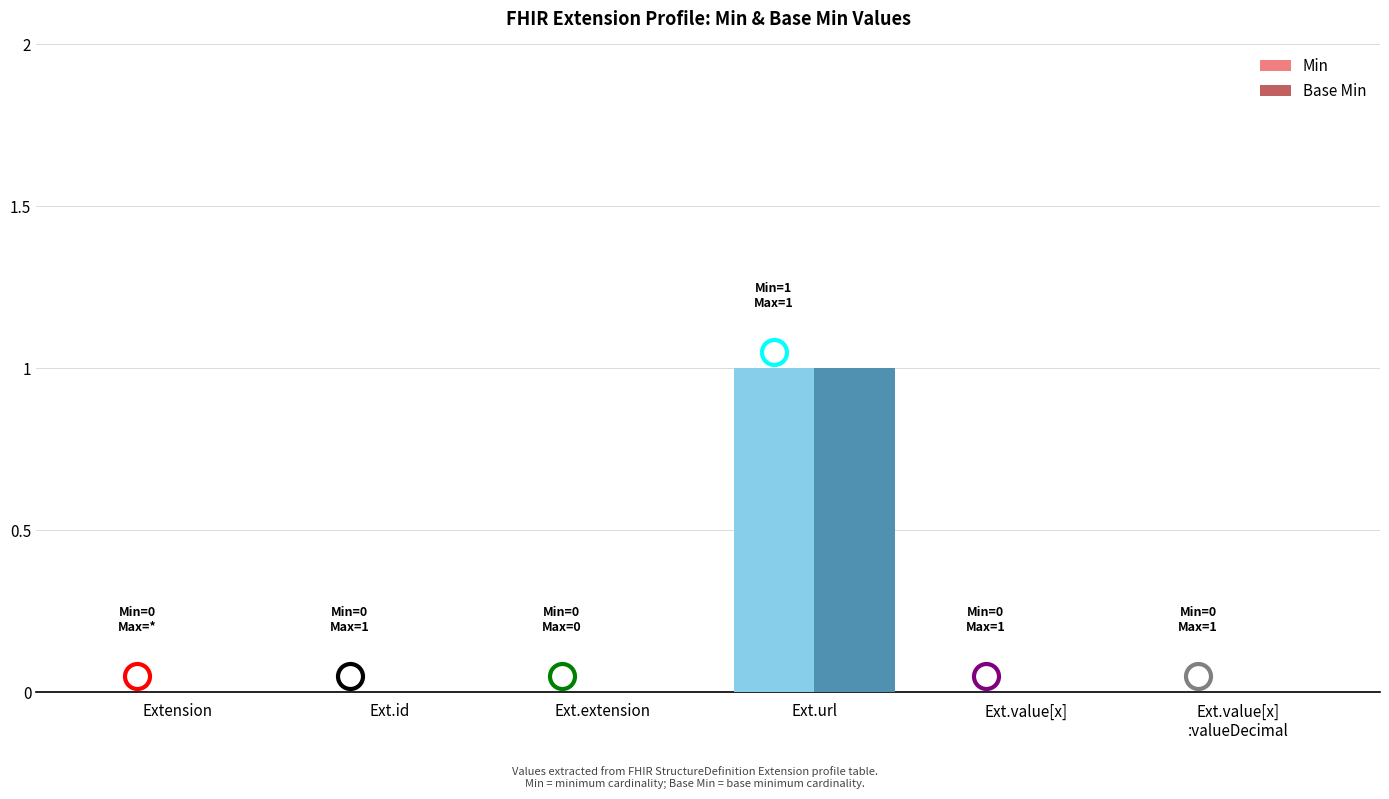

At which category does the chart reach its peak across all series?

Ext.url